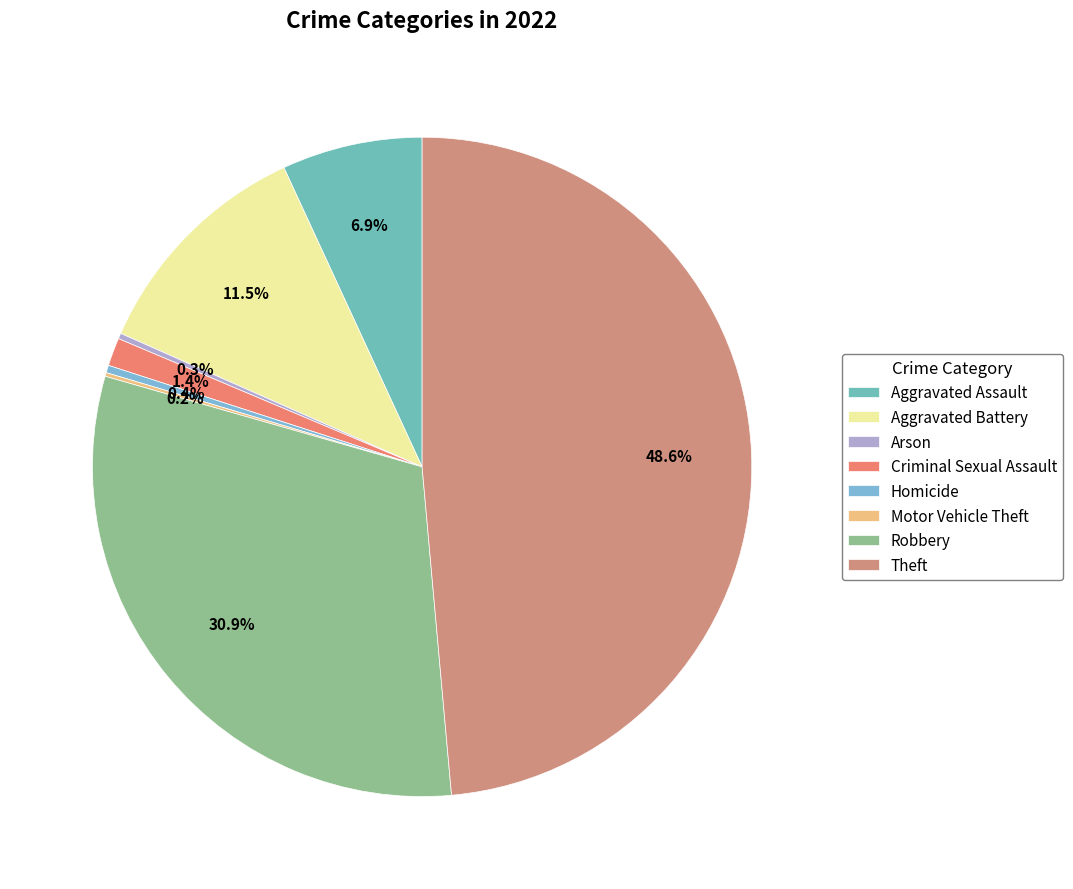

What percentage is the Criminal Sexual Assault slice, to the nearest percent?

1%